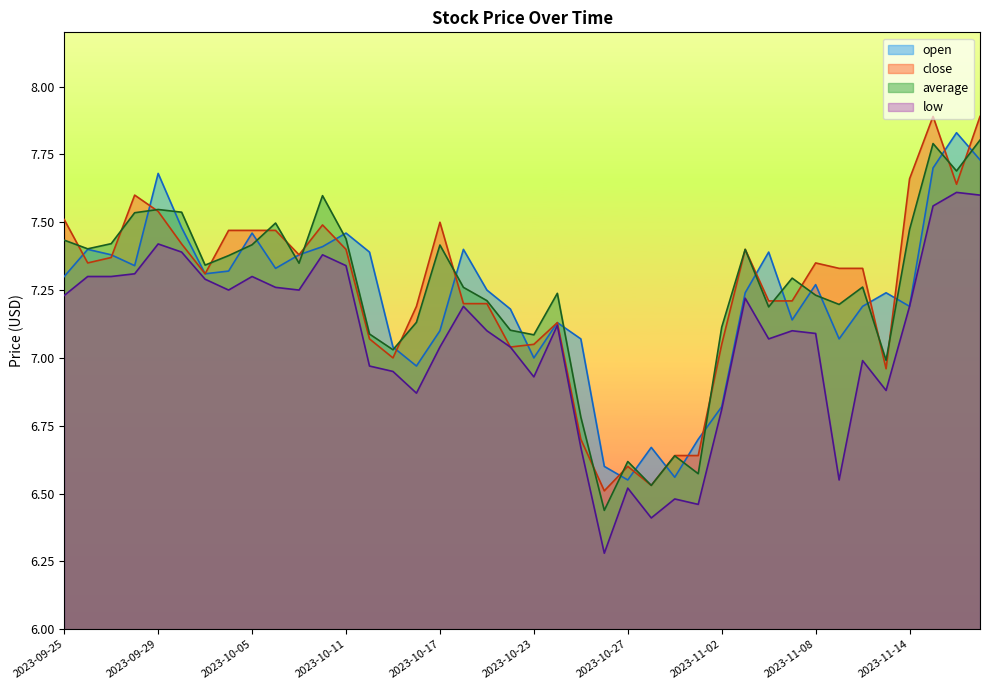

How many lines are shown in the chart?

4